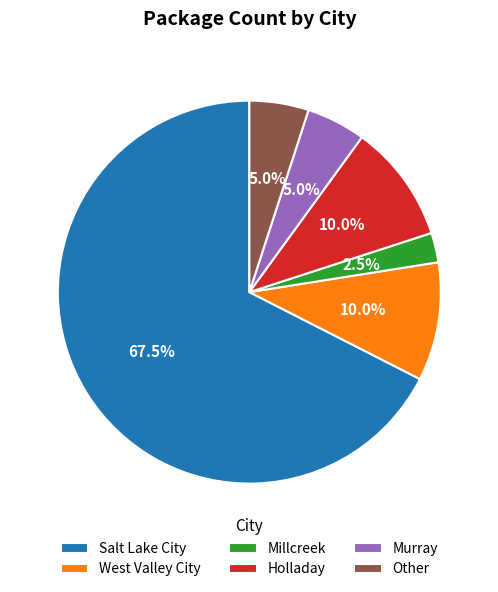

The West Valley City slice represents 10% of the pie. True or false?

True